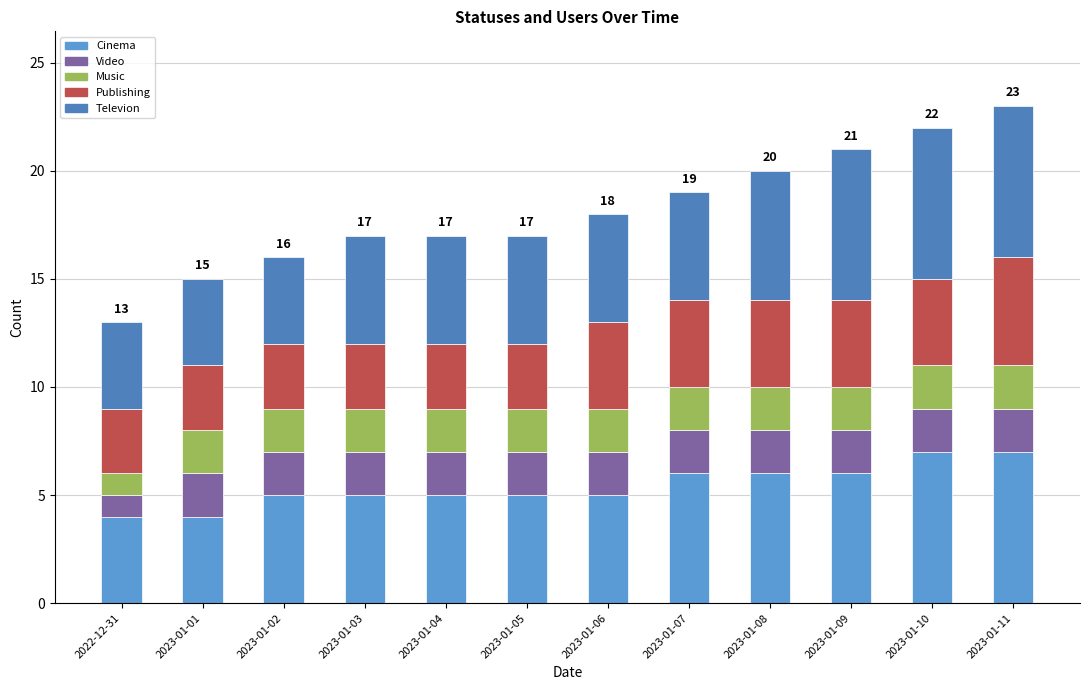

Rank the series at 2023-01-09 from lowest to highest value.

Video, Music, Publishing, Cinema, Televion